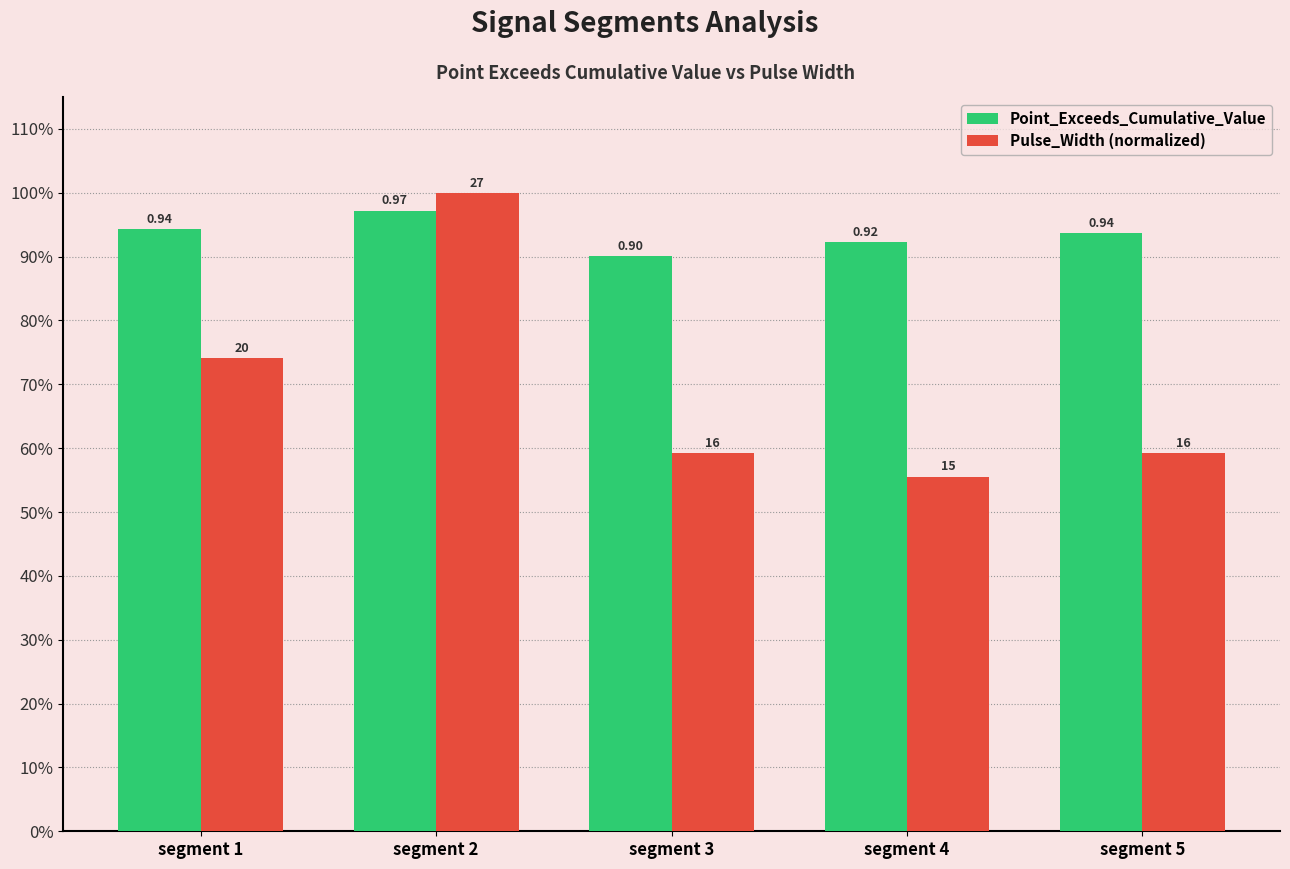

Which label corresponds to the largest value in the chart?

segment 2